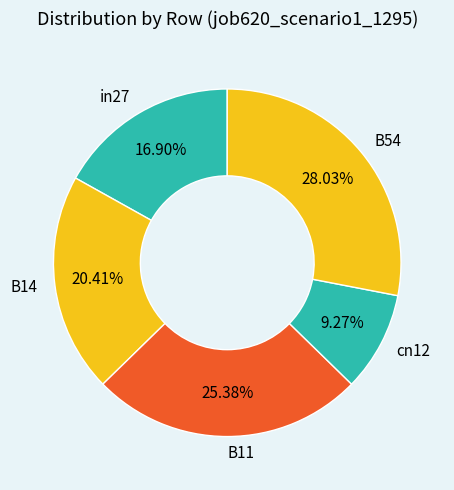

What percentage is the B14 slice, to the nearest percent?

20%